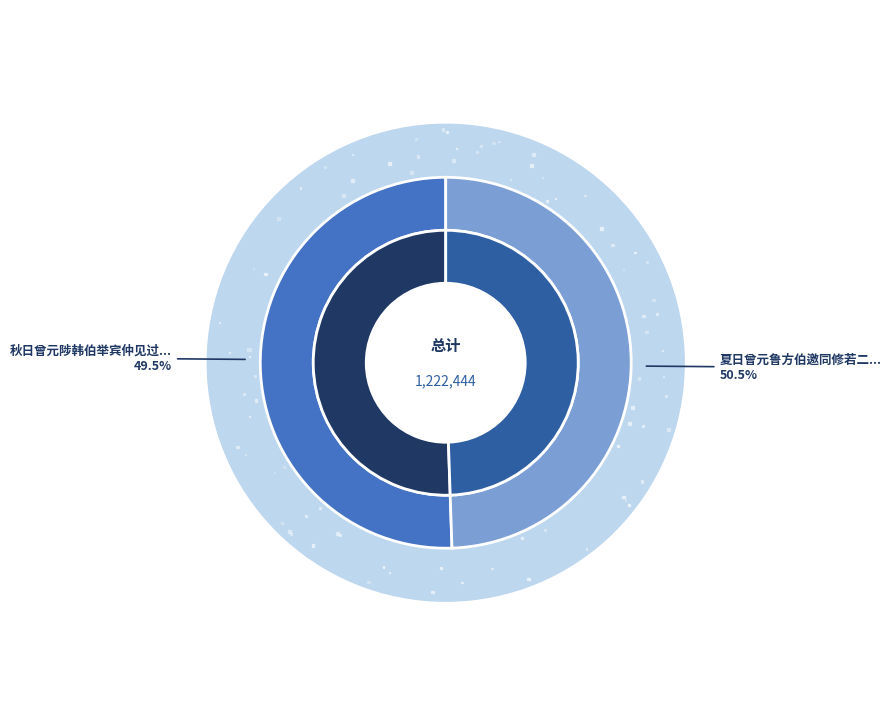

Count the number of slices in the pie.

2